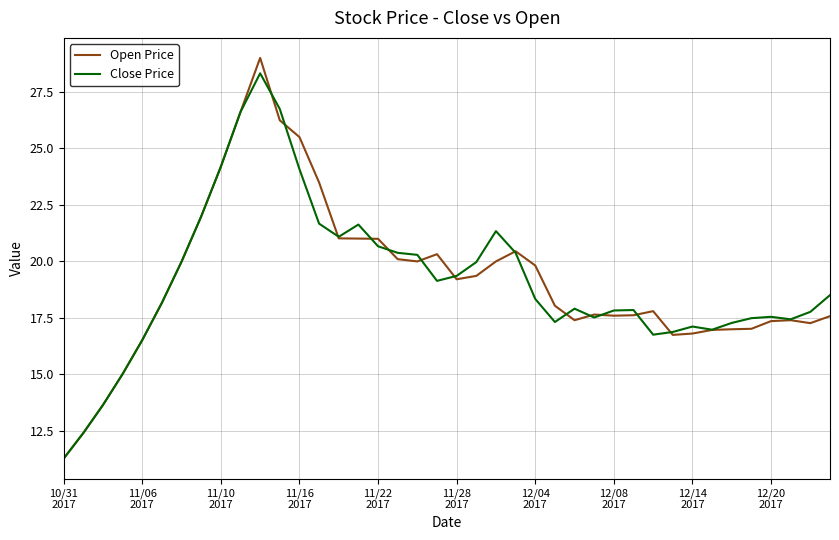

How many categories are shown in the chart?

40